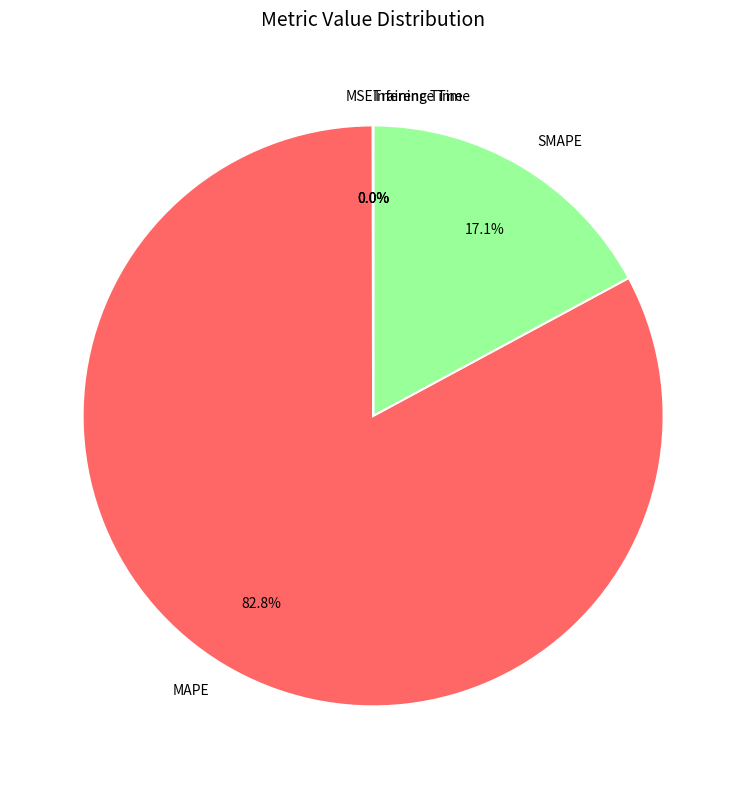

Is it true that MAPE is 83% of the pie?

True